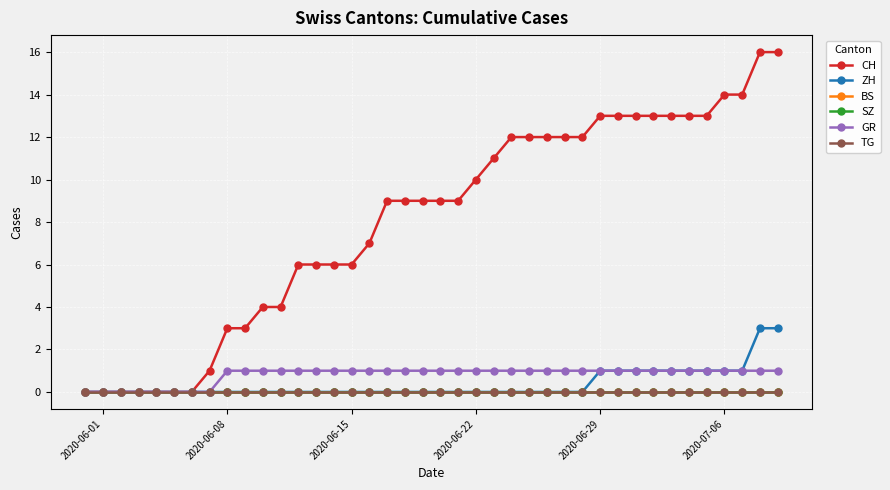

At how many categories does at least one series exceed 10?

17